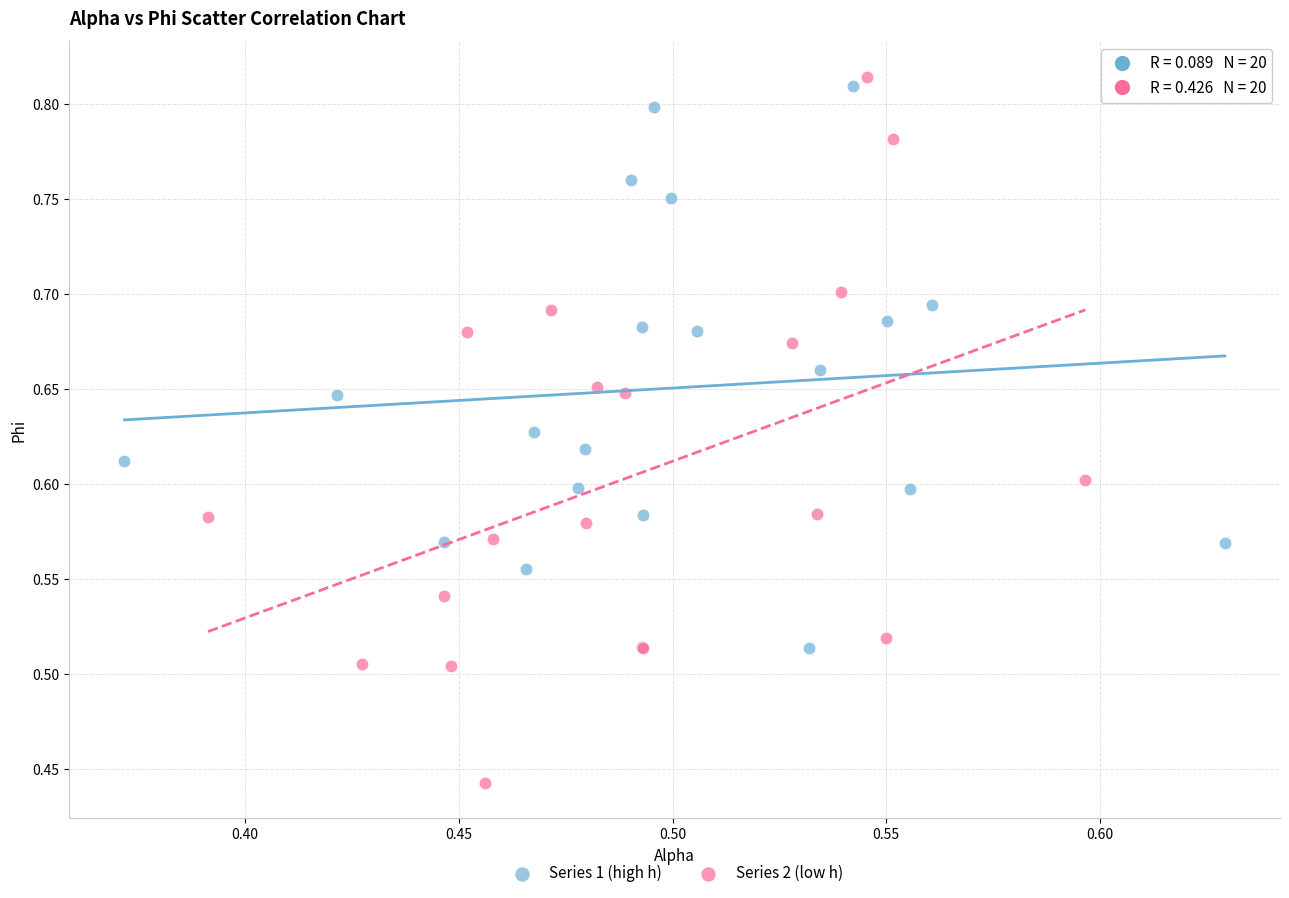

What are all the series names shown in the legend?

Series 1 (high h), Series 2 (low h)